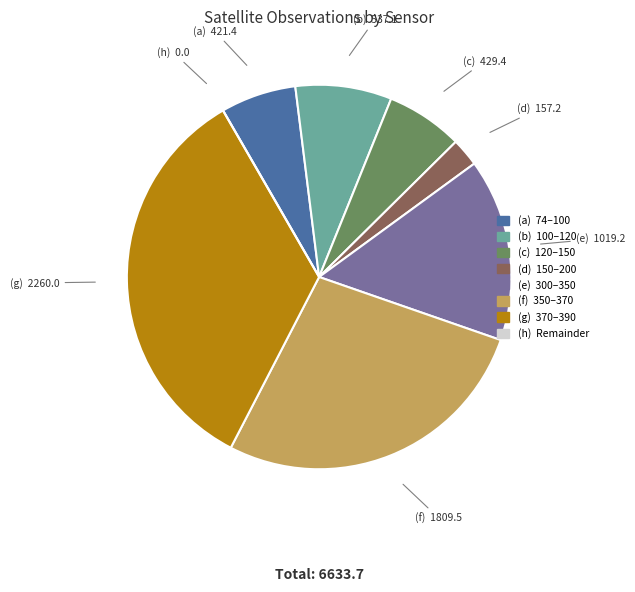

Is there a majority slice in this chart?

No